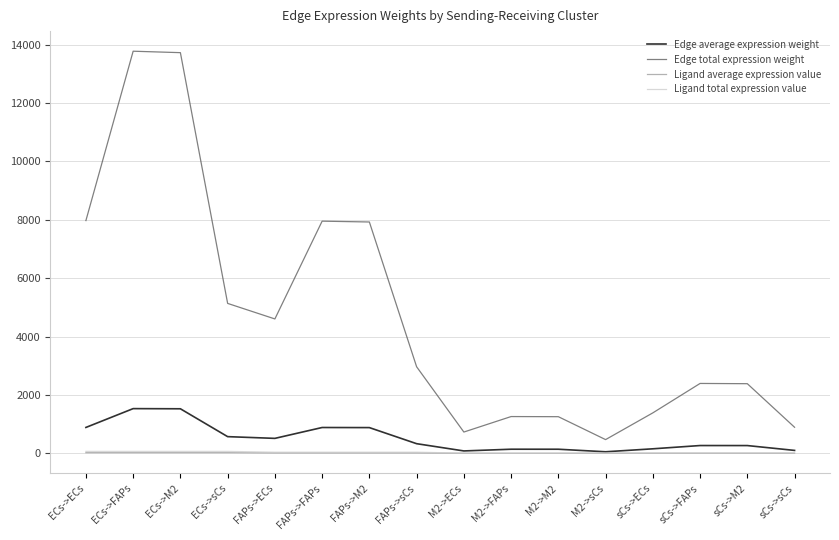

Is the value of Edge average expression weight at sCs->FAPs greater than the value of Edge total expression weight at ECs->FAPs?

No